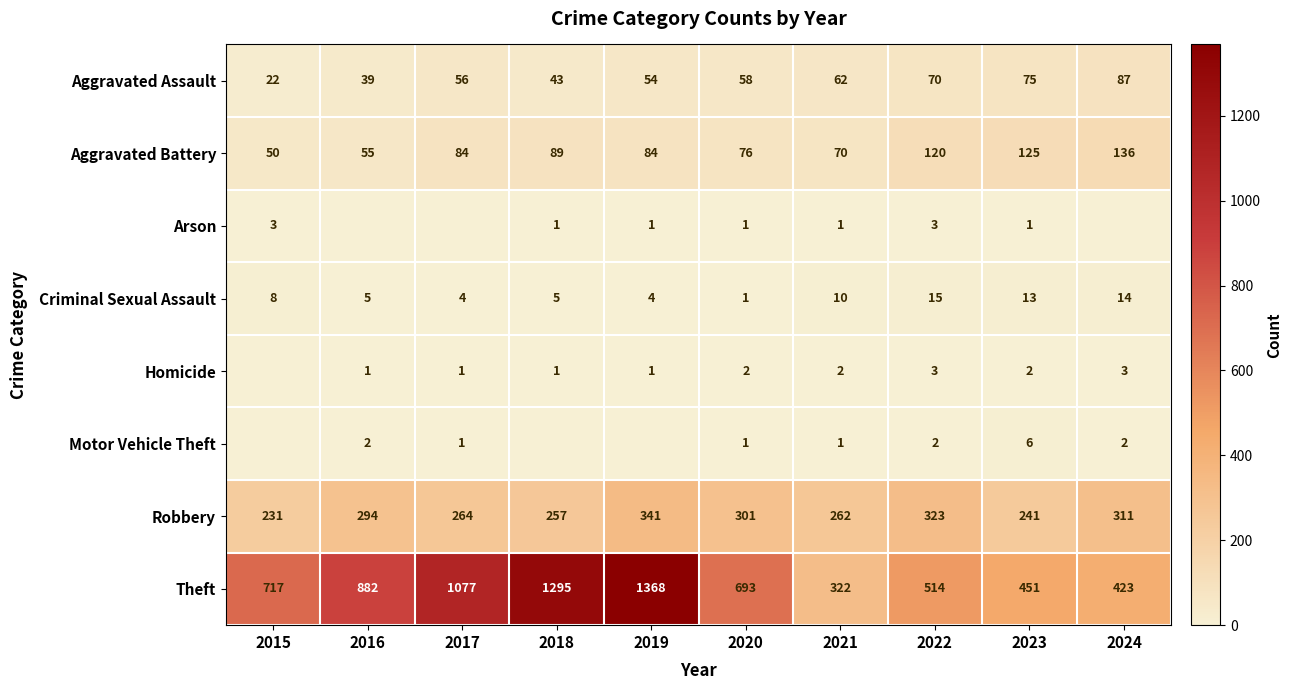

The Homicide series shows 3 at 2020. True or false?

False